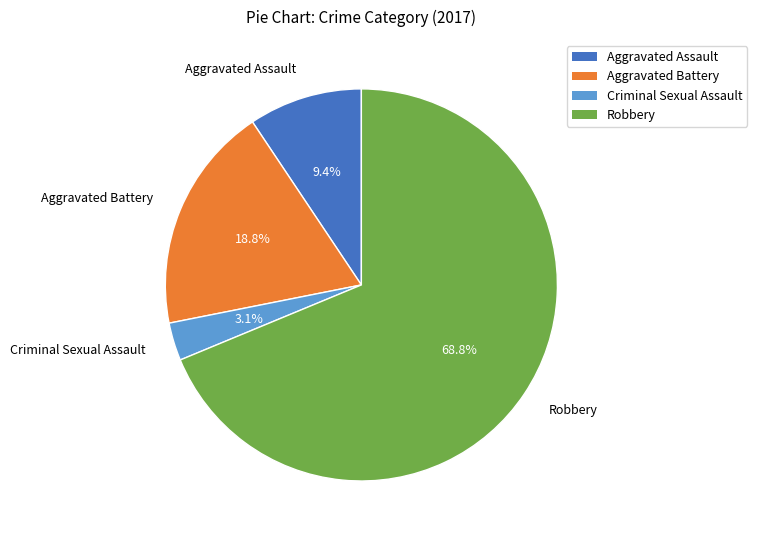

How many segments does this pie chart have?

4